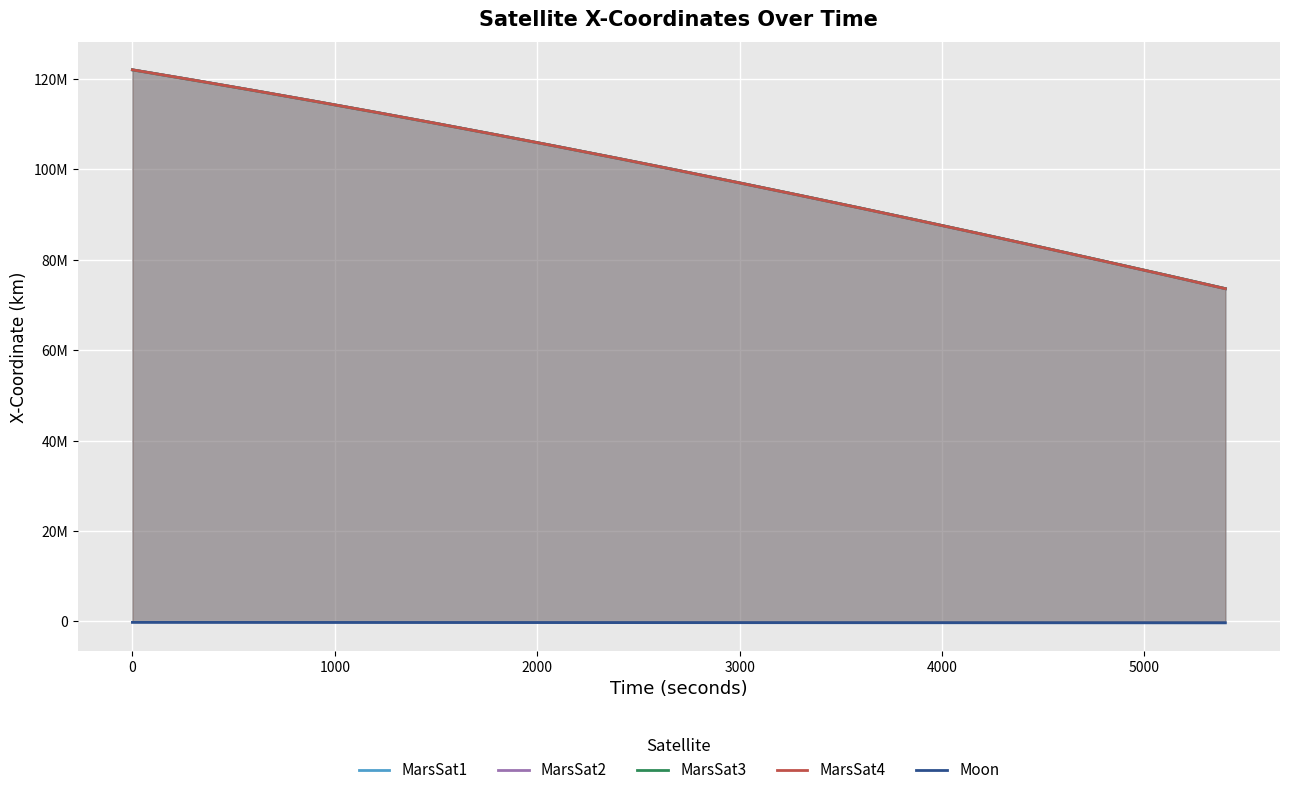

List the series in order of their peak value, lowest first.

Moon, MarsSat3, MarsSat1, MarsSat2, MarsSat4